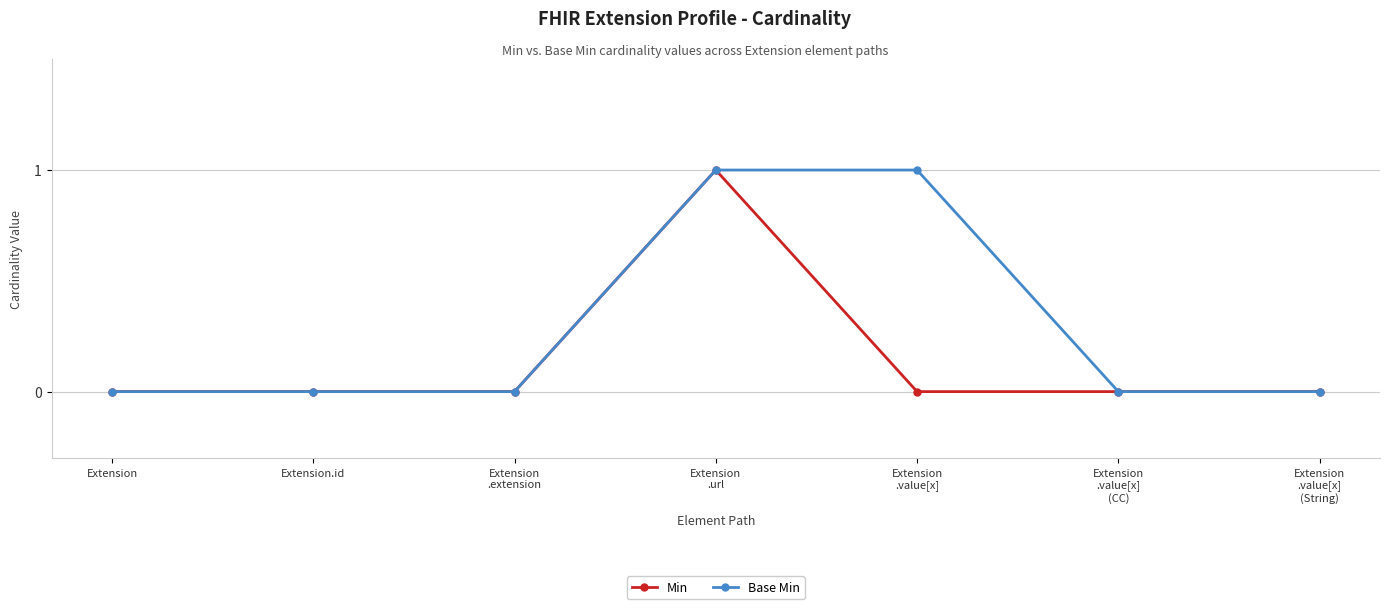

The Min series shows 0 at Extension.id. True or false?

True